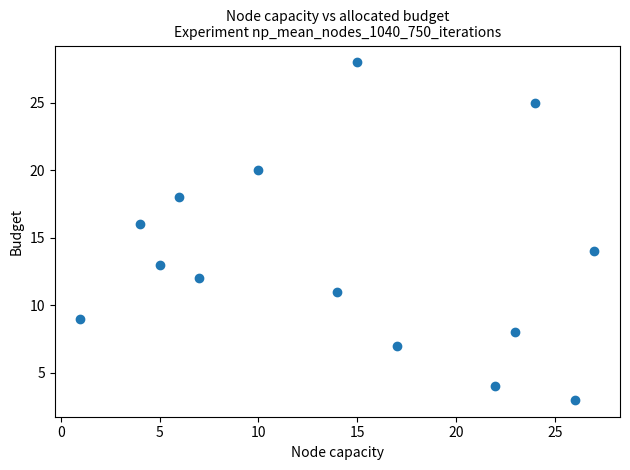

What is the range of Y values (max minus min)?

25